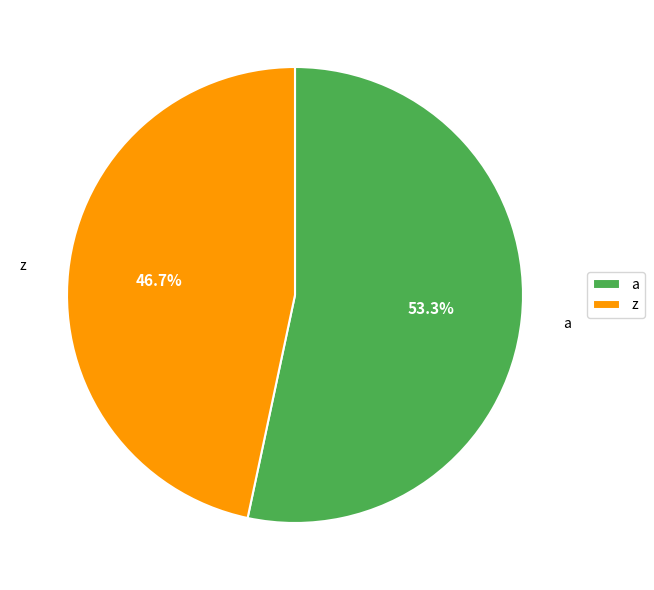

True or false: z accounts for 47% of the total.

True